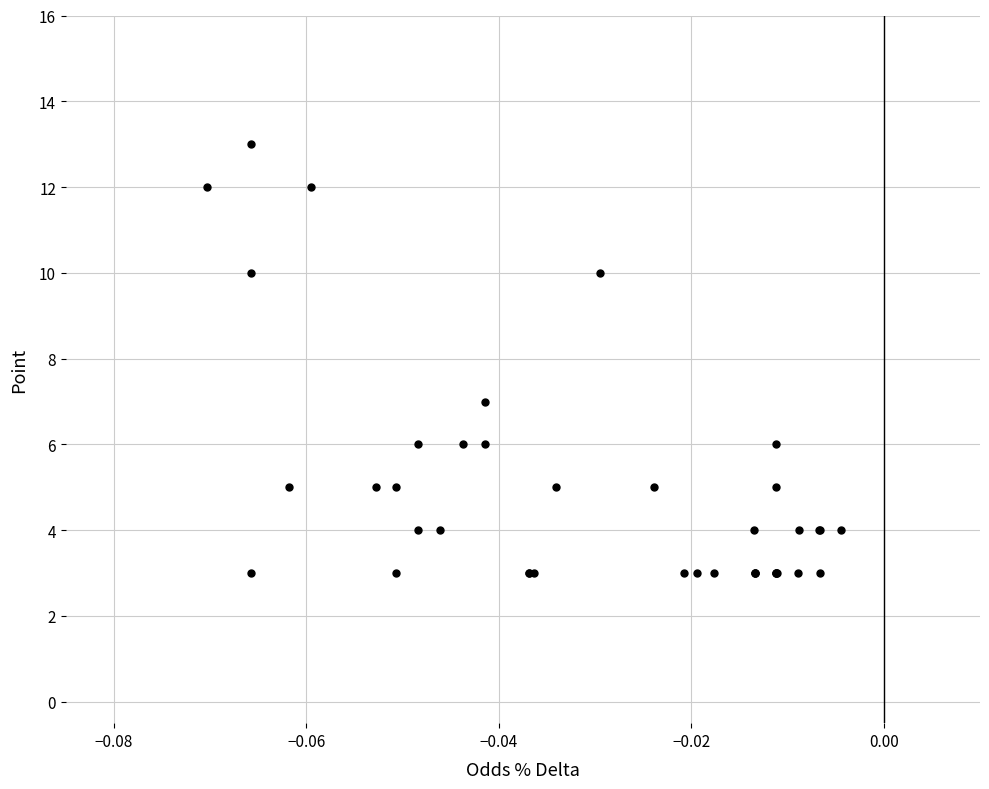

What Y value in the scatter plot is closest to 8?

7